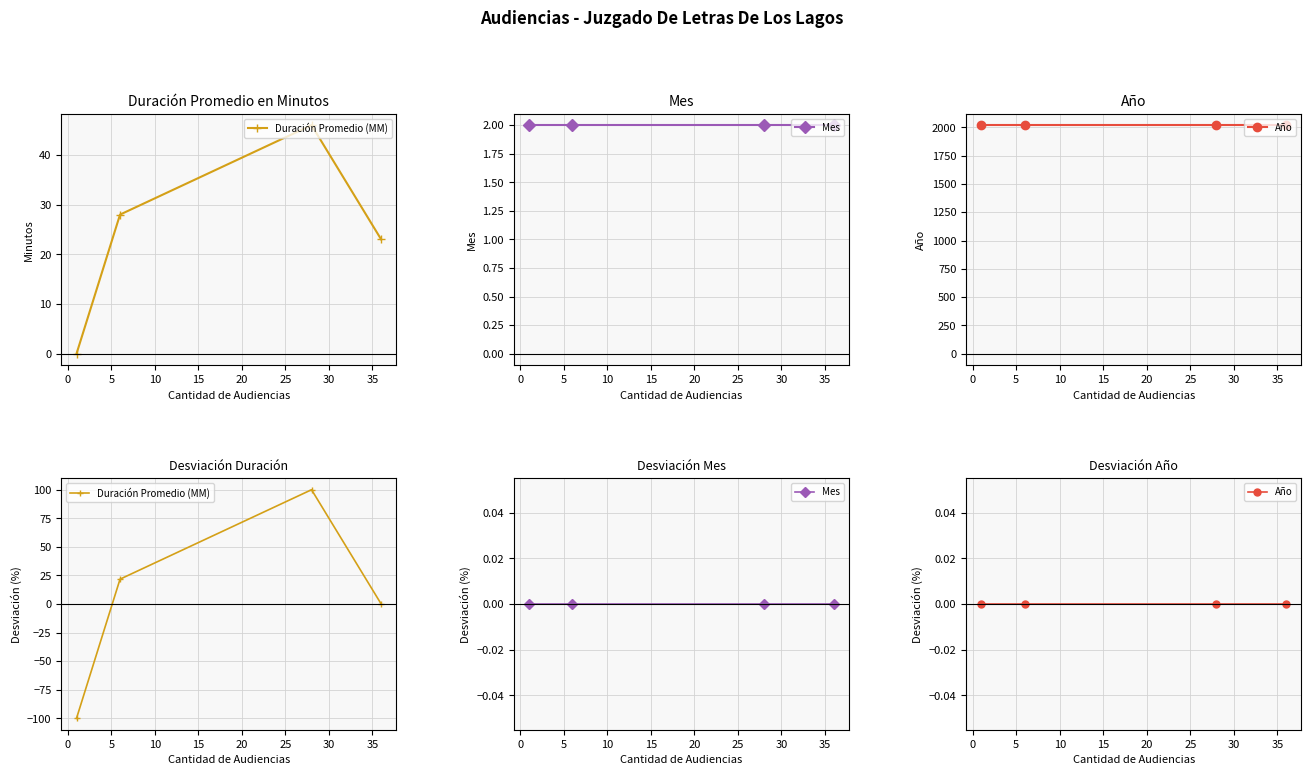

Does the chart display data point markers on the line(s)?

Yes